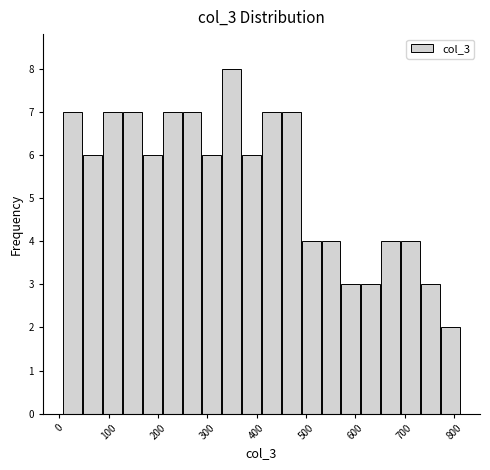

Reading left to right, transcribe this chart: for each bar, give the range it covers on the x-axis and its height. Neither the bar edges nor the heights are printed on the chart, so give them approximately, as read against the axes.

10 to 50: 7
50 to 90: 6
90 to 130: 7
130 to 170: 7
170 to 210: 6
210 to 250: 7
250 to 290: 7
290 to 330: 6
330 to 370: 8
370 to 410: 6
410 to 450: 7
450 to 490: 7
490 to 530: 4
530 to 570: 4
570 to 610: 3
610 to 650: 3
650 to 690: 4
690 to 730: 4
730 to 770: 3
770 to 810: 2